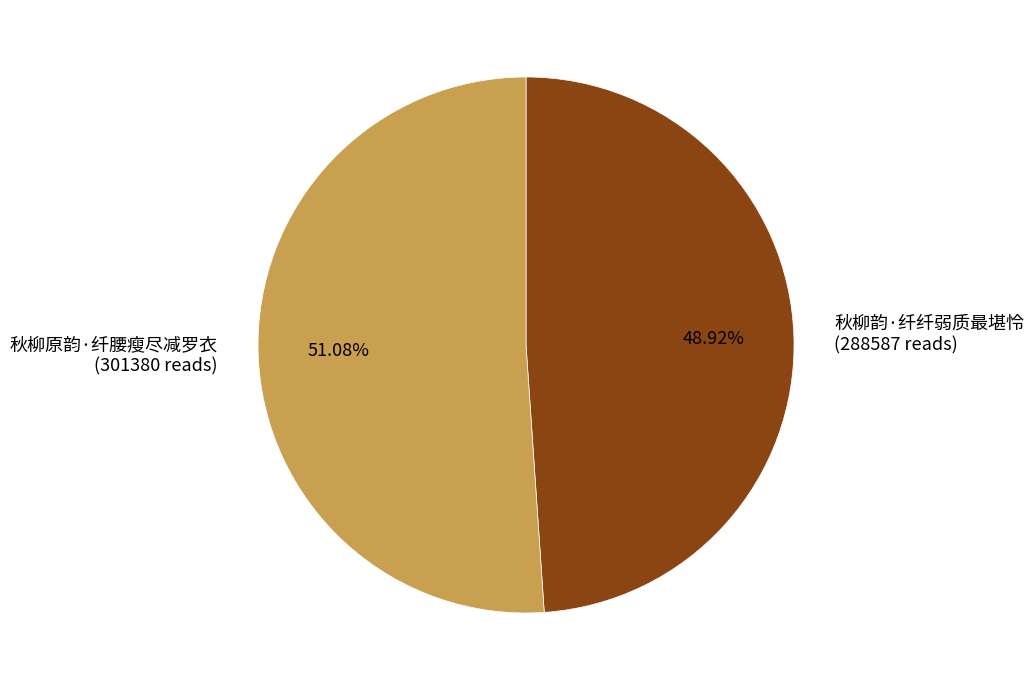

What is the smallest slice in the pie chart?

秋柳韵·纤纤弱质最堪怜